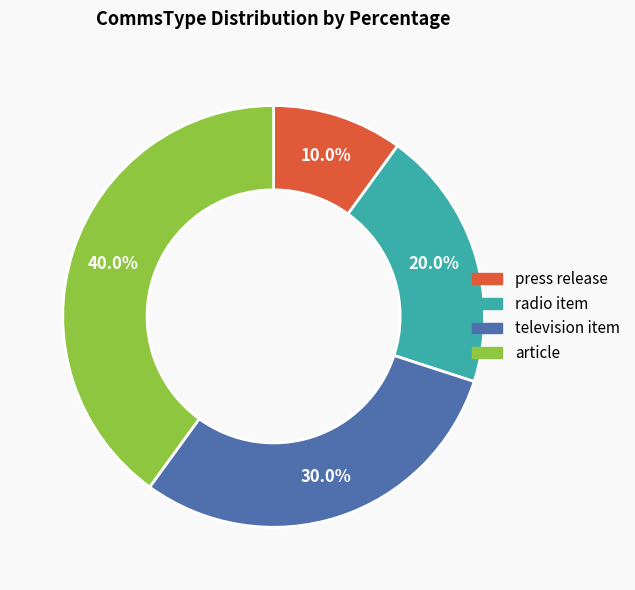

Is article the majority of the pie?

No